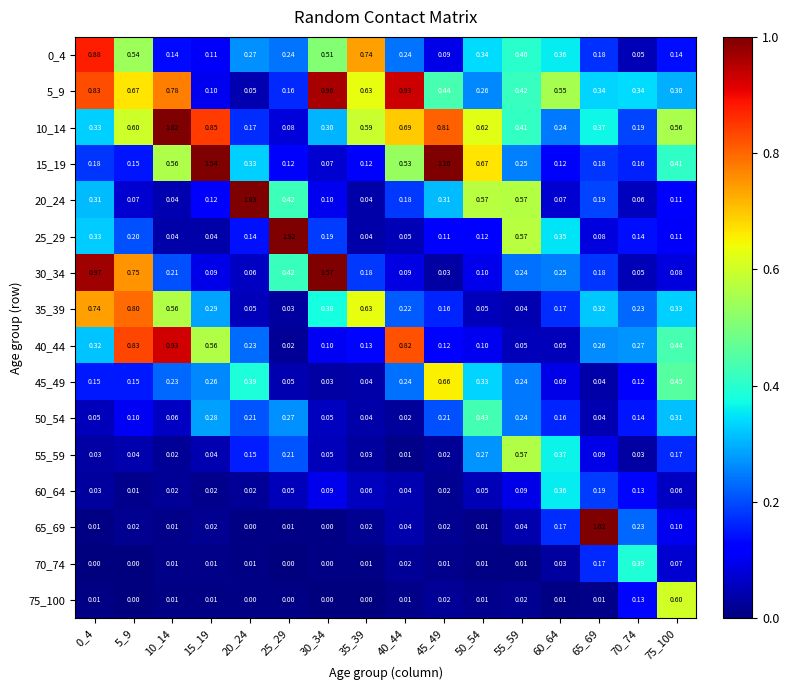

At which category is the sum across all series the highest?

10_14